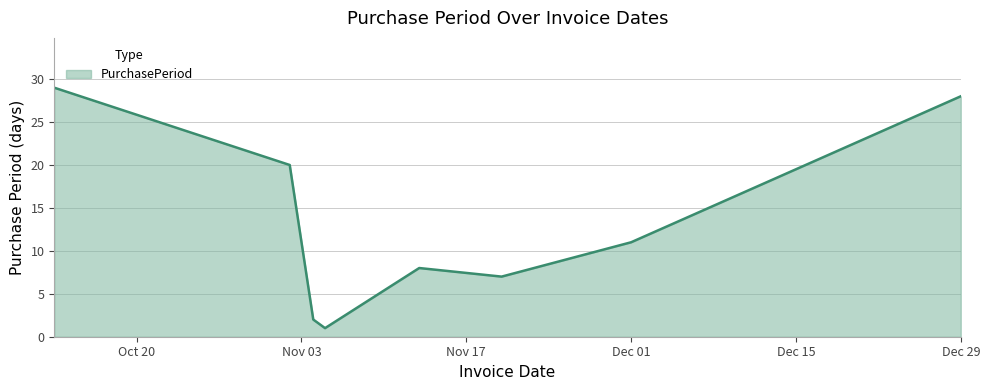

What is the difference between the maximum and minimum values?

28